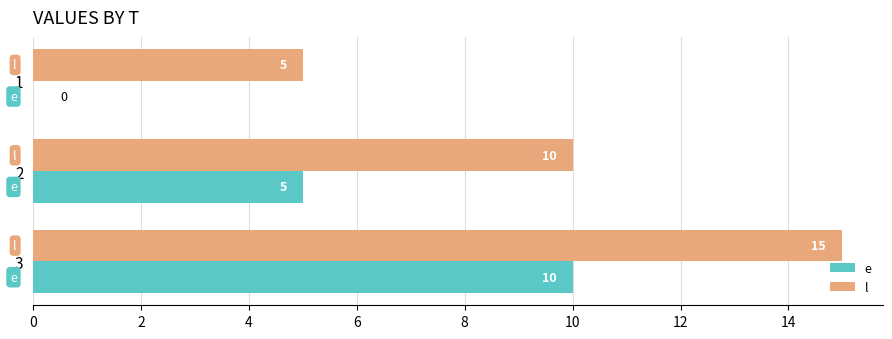

Which series has the largest total across all categories?

l